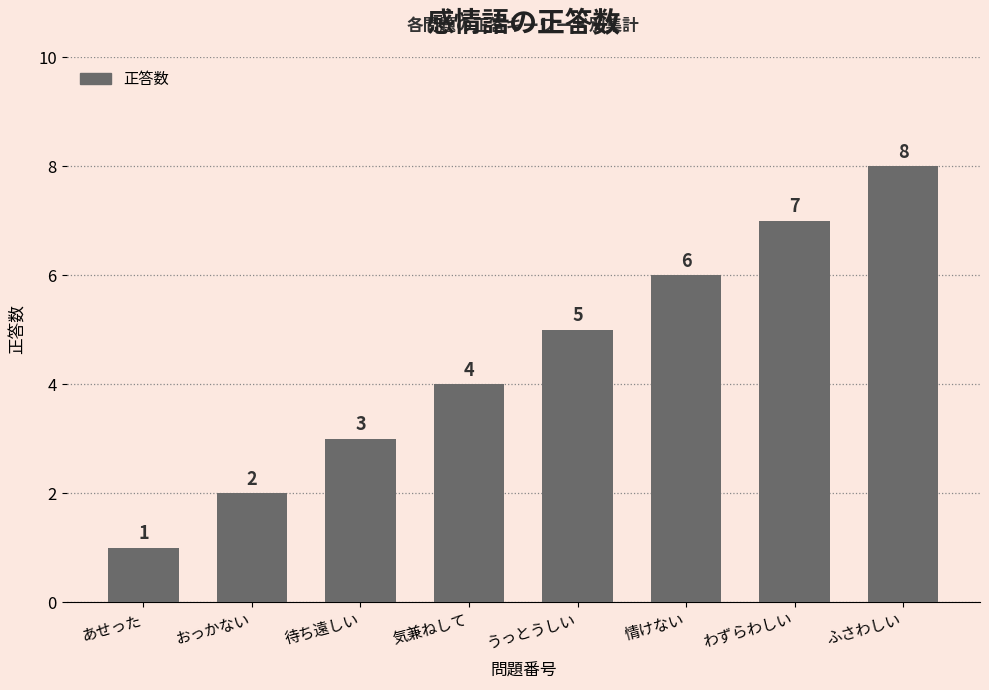

What is the minimum value shown in the chart?

1